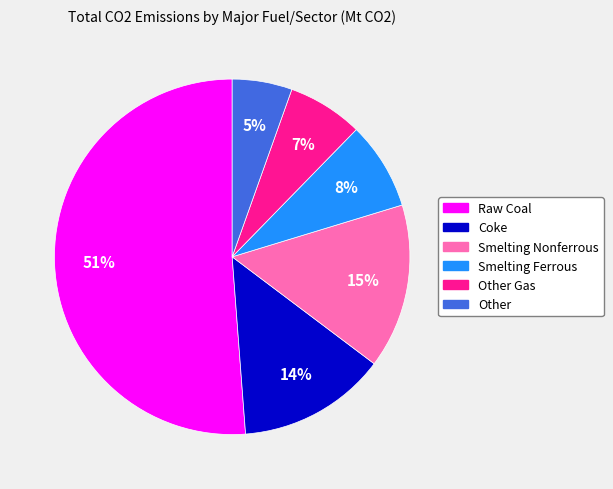

To the nearest percent, what is the difference between the largest and smallest slice percentages?

46%